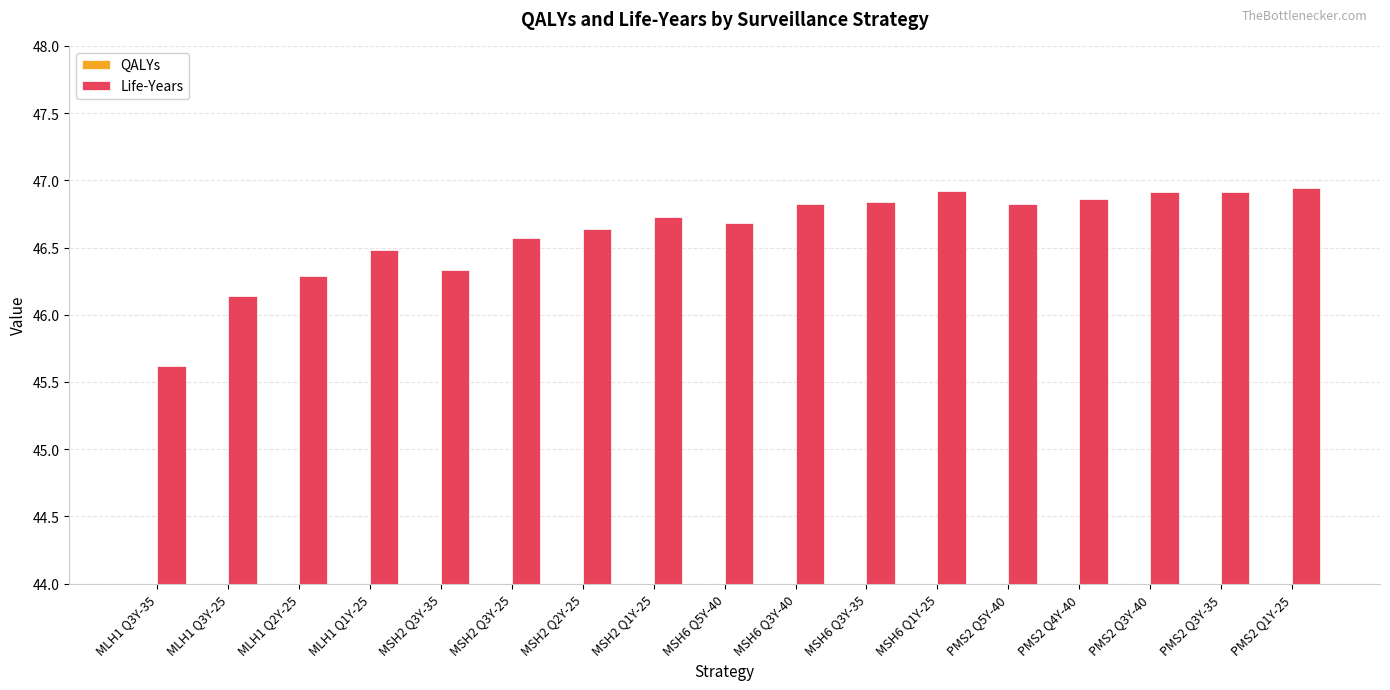

Which series has the largest total across all categories?

Life-Years